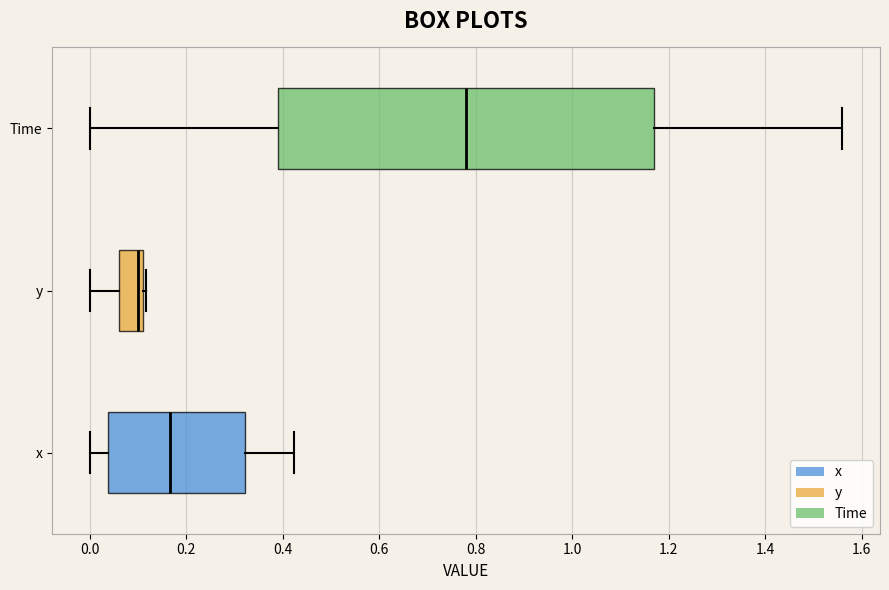

Reading bottom to top, transcribe this box plot: for each box, give where its median line is, the range the box spans, and where its two whiskers end, as read against the x-axis. The values are not printed on the chart, so give them approximately, as read against the axis.

x: median 0.16, box 0.04 to 0.32, whiskers 0.00 to 0.42
y: median 0.10, box 0.06 to 0.12, whiskers 0.00 to 0.12
Time: median 0.78, box 0.40 to 1.18, whiskers 0.00 to 1.56